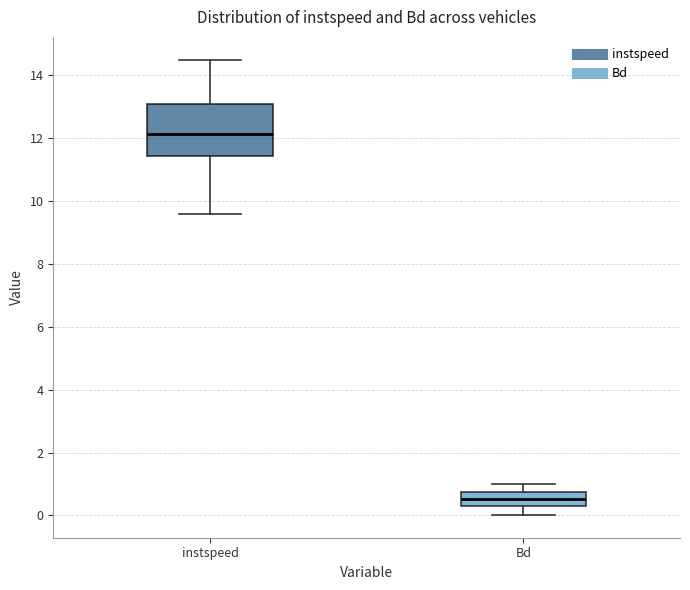

Comparing the boxes themselves (not the whiskers), which one is the tallest?

instspeed